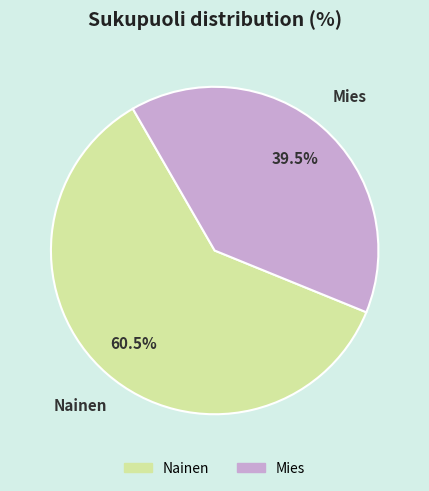

What is the ratio of the value at Mies to the value at Nainen?

0.7